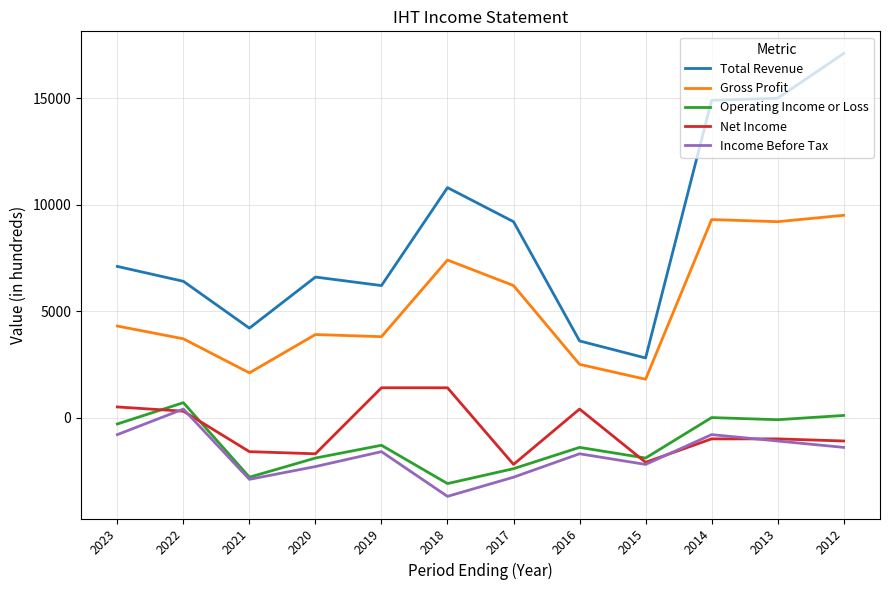

Which series has the widest spread of values?

Total Revenue